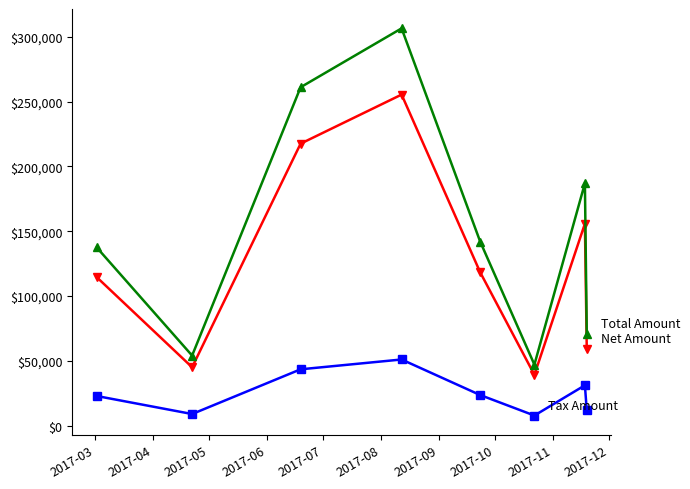

What is the minimum value shown in the chart?

7853.0